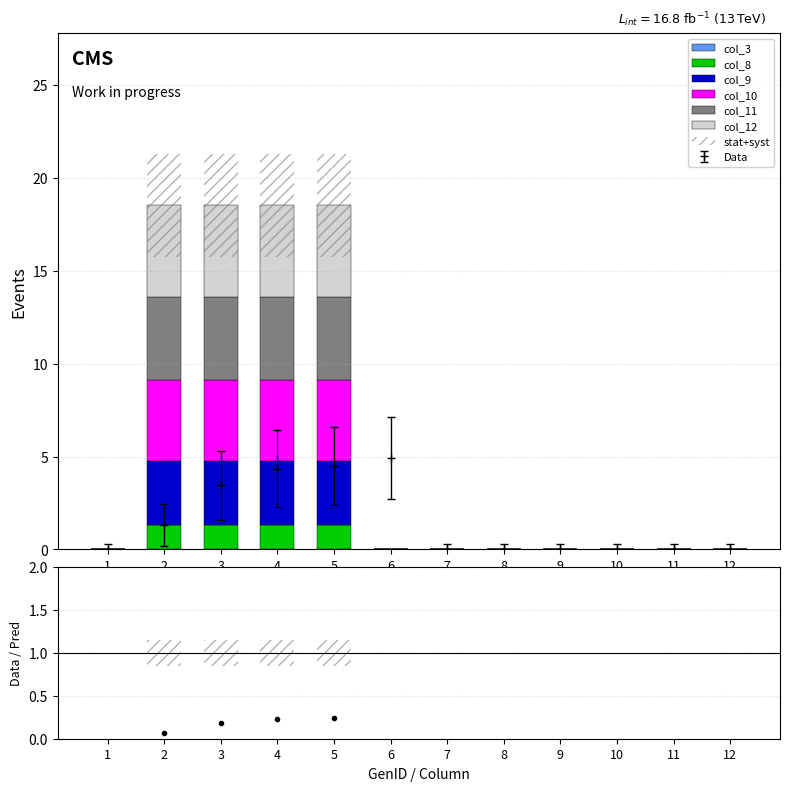

What is the sum of all col_9 values?

5.2